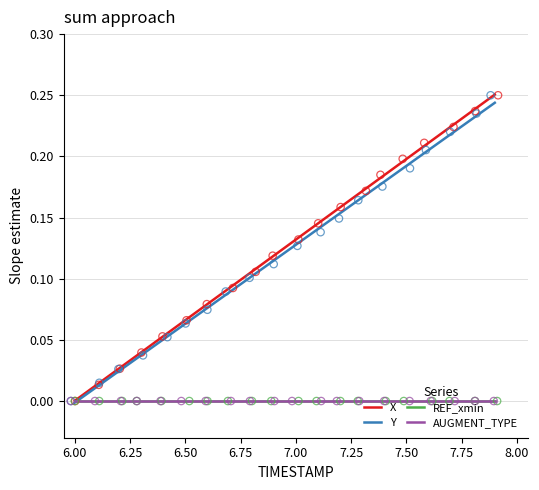

What are all the series names shown in the legend?

X, Y, REF_xmin, AUGMENT_TYPE